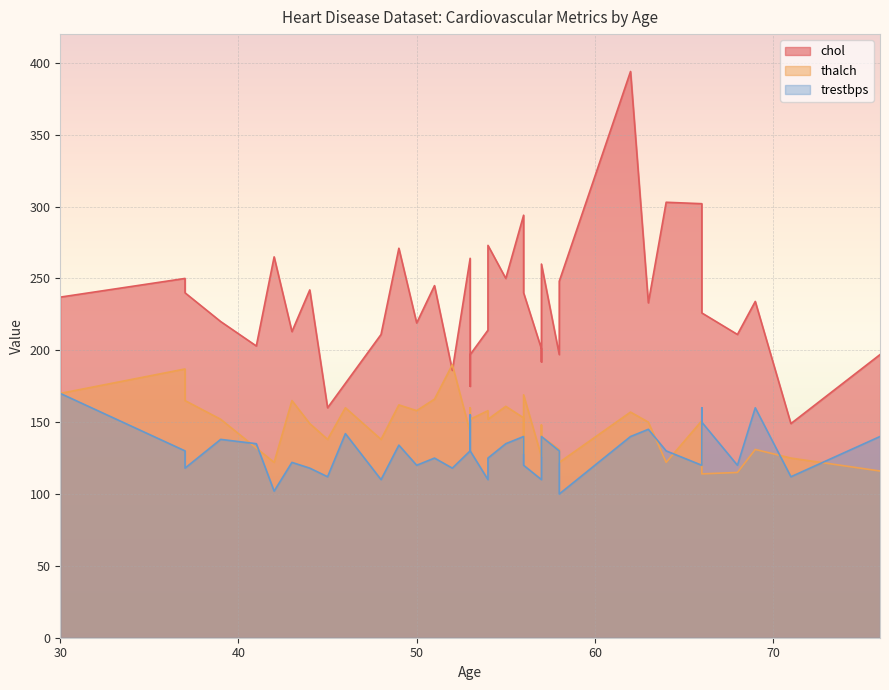

How many data points in chol are above 234?

19